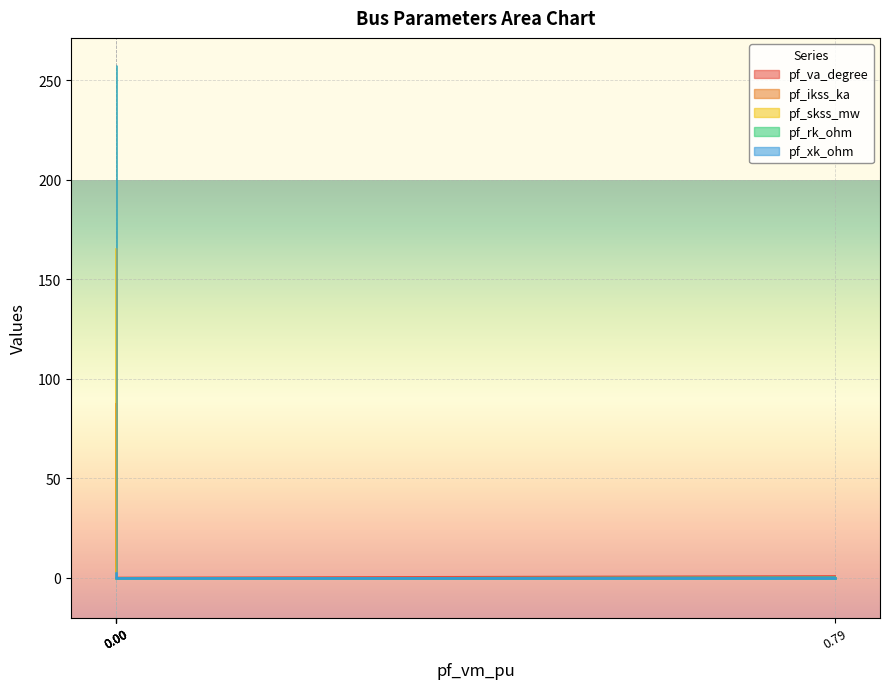

What are all the series names shown in the legend?

pf_va_degree, pf_ikss_ka, pf_skss_mw, pf_rk_ohm, pf_xk_ohm